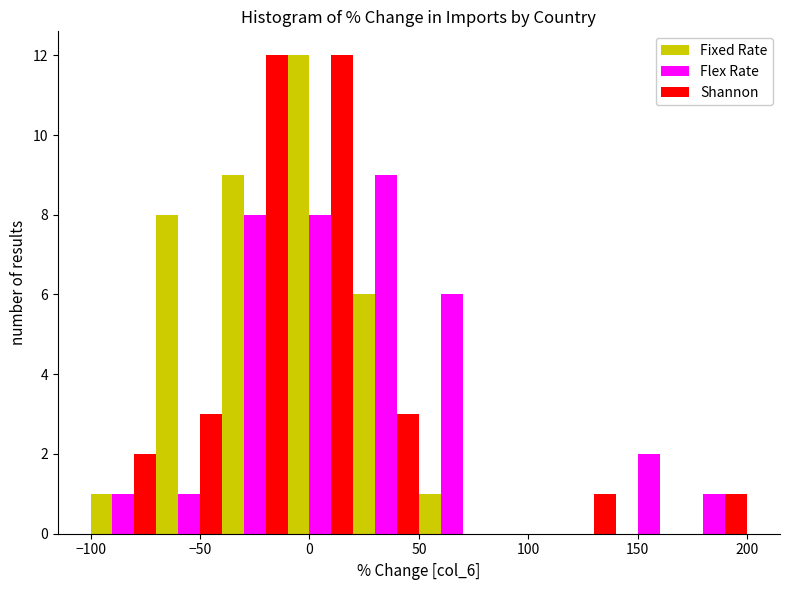

In the Flex Rate series, which range on the x-axis has the tallest bar?

20 to 50